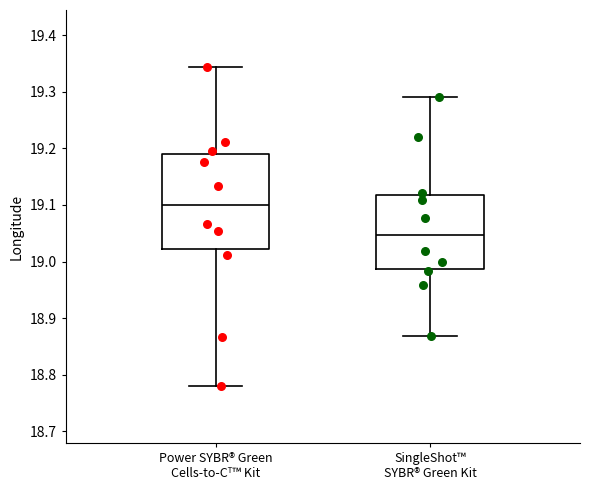

Which box is the tallest, from its lower edge to its upper edge?

Power SYBR® Green Cells-to-Cᵀ™ Kit